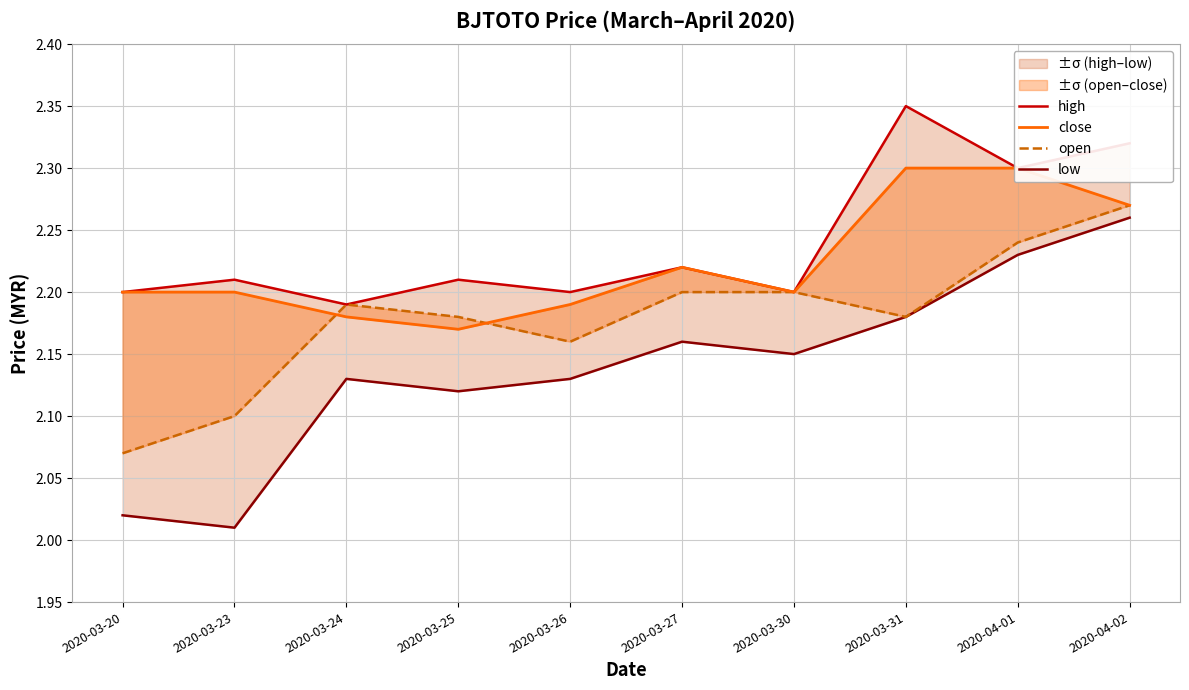

The close series shows 2.2 at 2020-03-24. True or false?

True